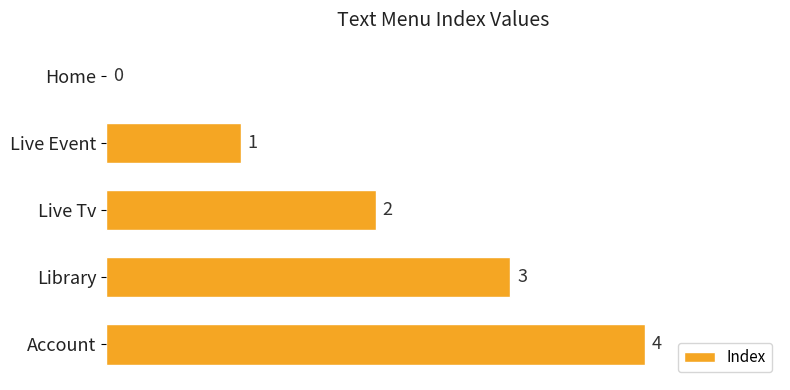

The chart shows a value of 4 at Account. True or false?

True